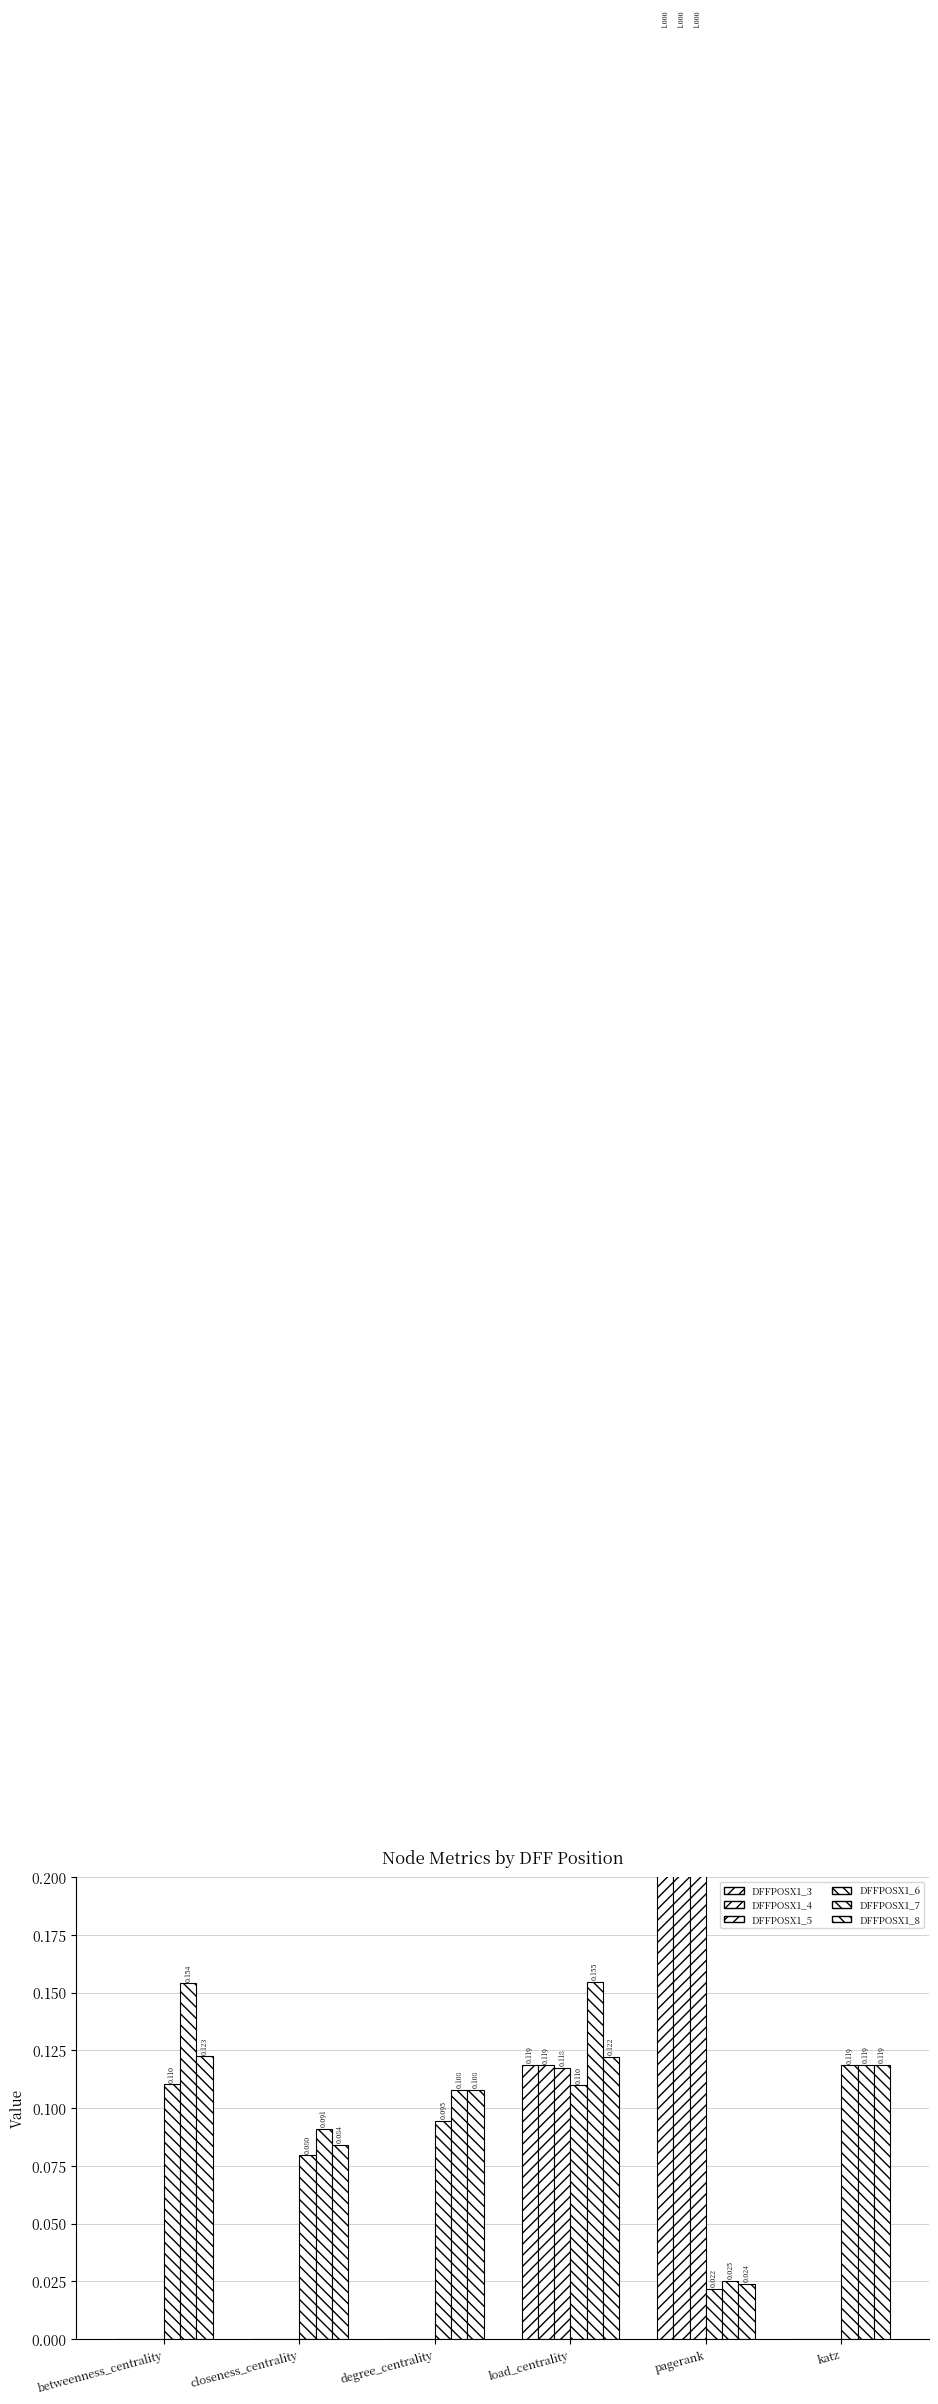

Which series has the largest range (max minus min)?

DFFPOSX1_3